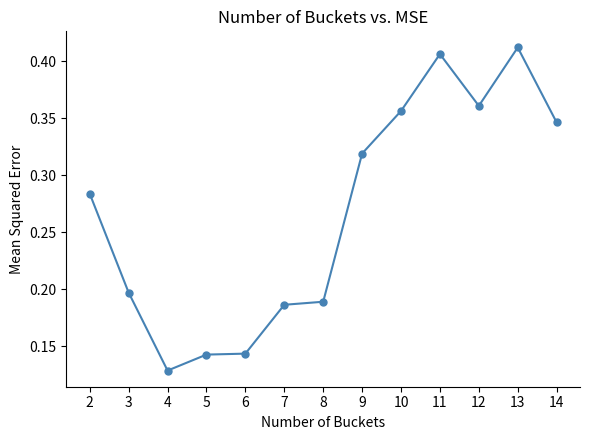

How many values are between 0 and 1?

13